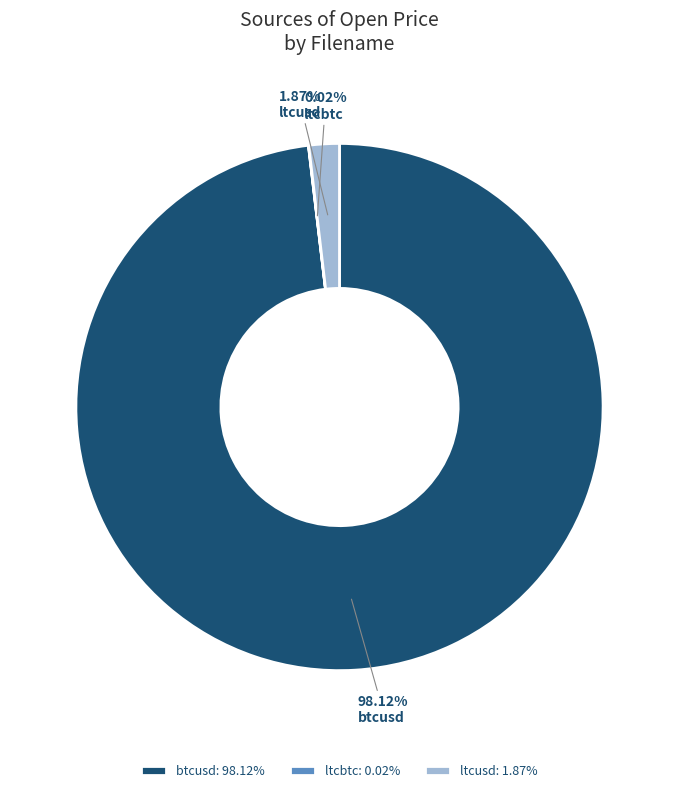

Combined, do ltcusd and btcusd account for over 50%?

Yes